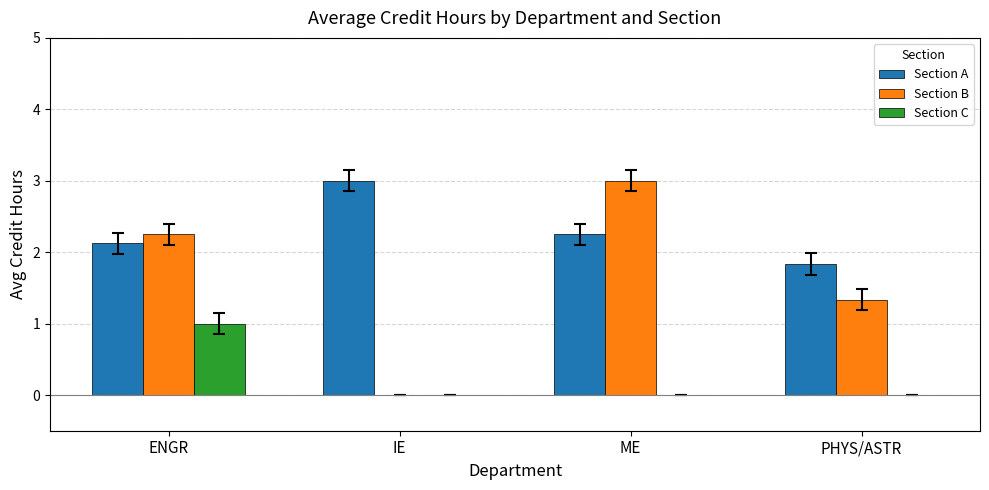

Is it true that Section C equals -0.4 at PHYS/ASTR?

False